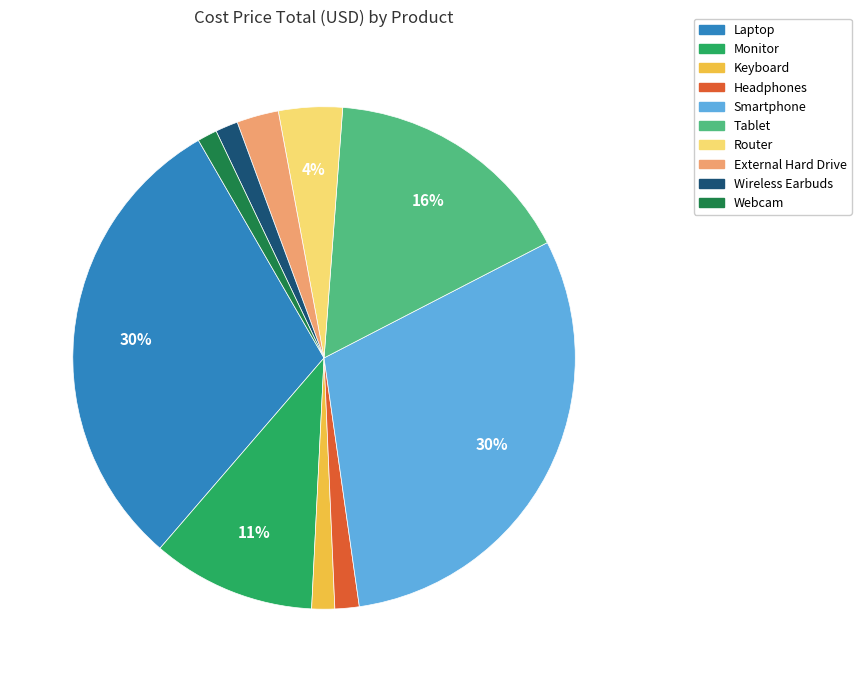

Count the number of slices in the pie.

10